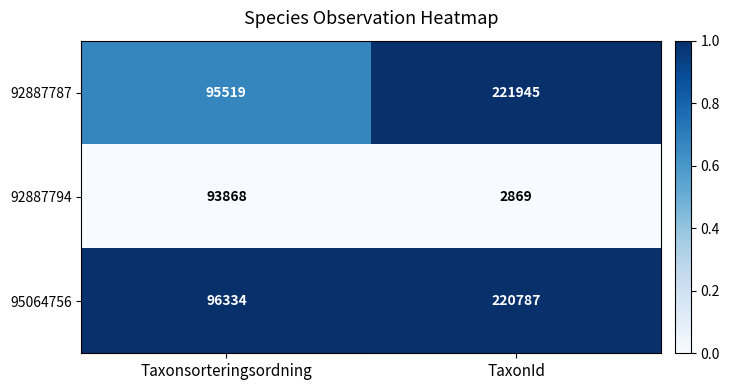

List the series in order of their peak value, lowest first.

92887794, 95064756, 92887787